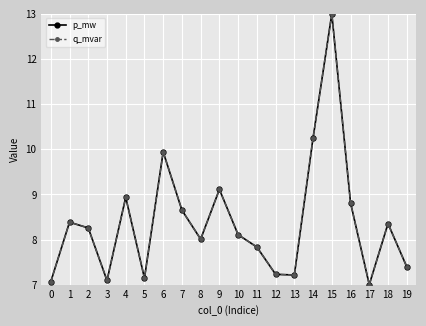

Does the chart display data point markers on the line(s)?

Yes